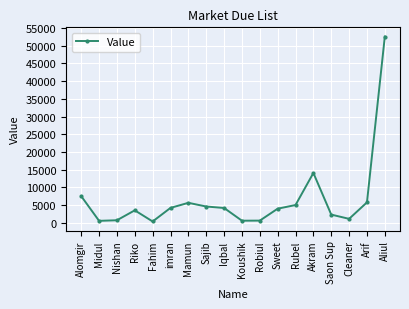

What is the sum of the values at Fahim and Rubel?

5356